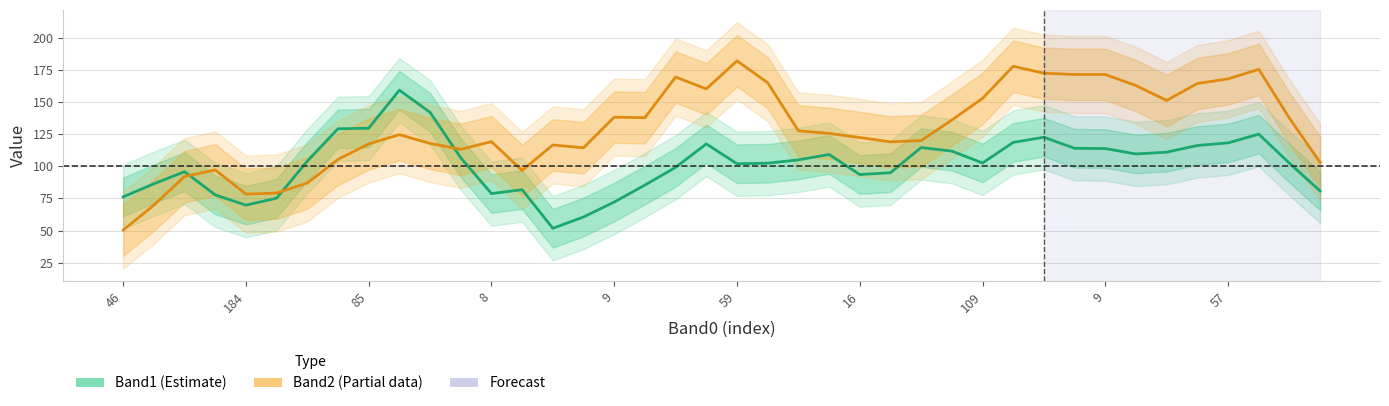

Which category has the lowest value across all series?

46